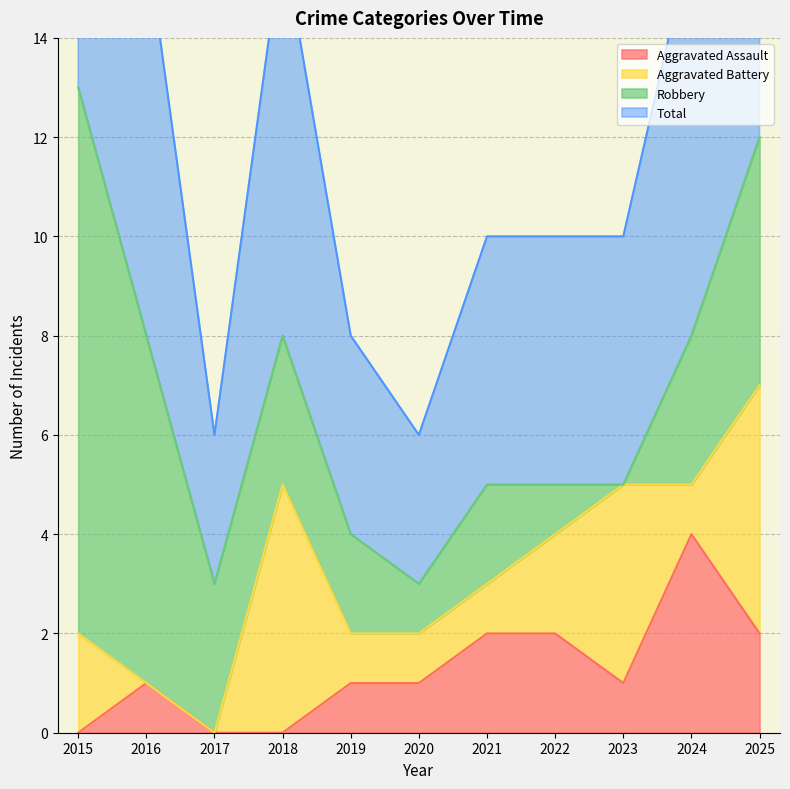

Between 2019 and 2018, which is larger?

2019